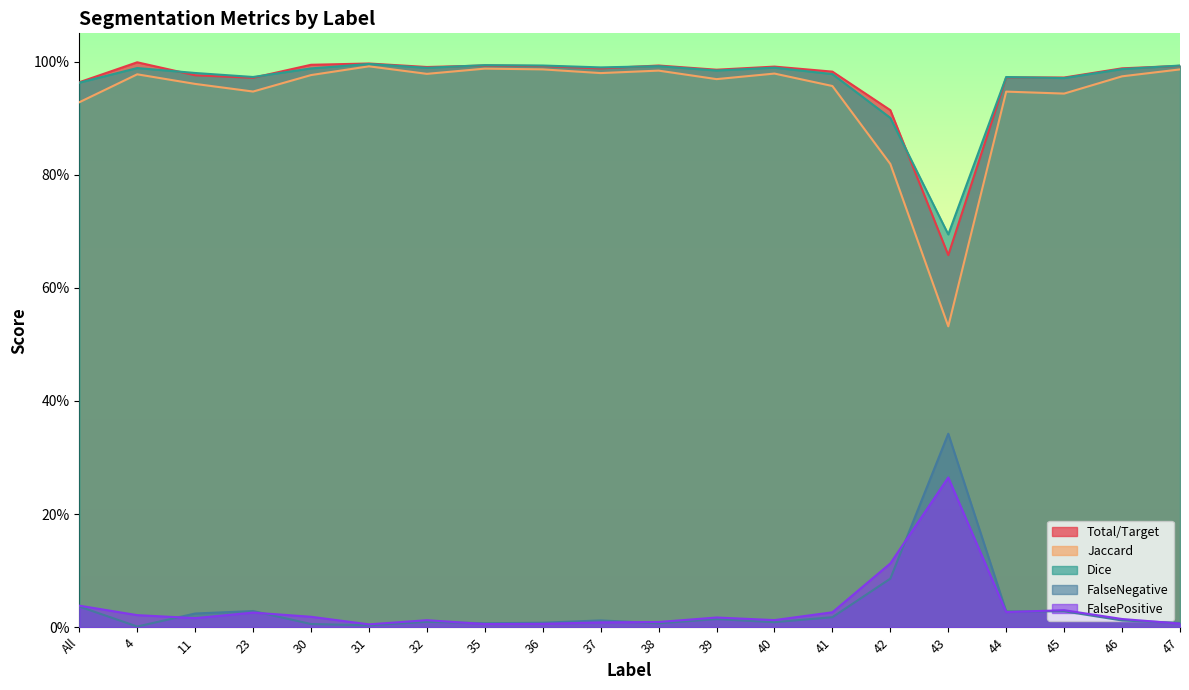

What is the label of the 5th point from the right?

43